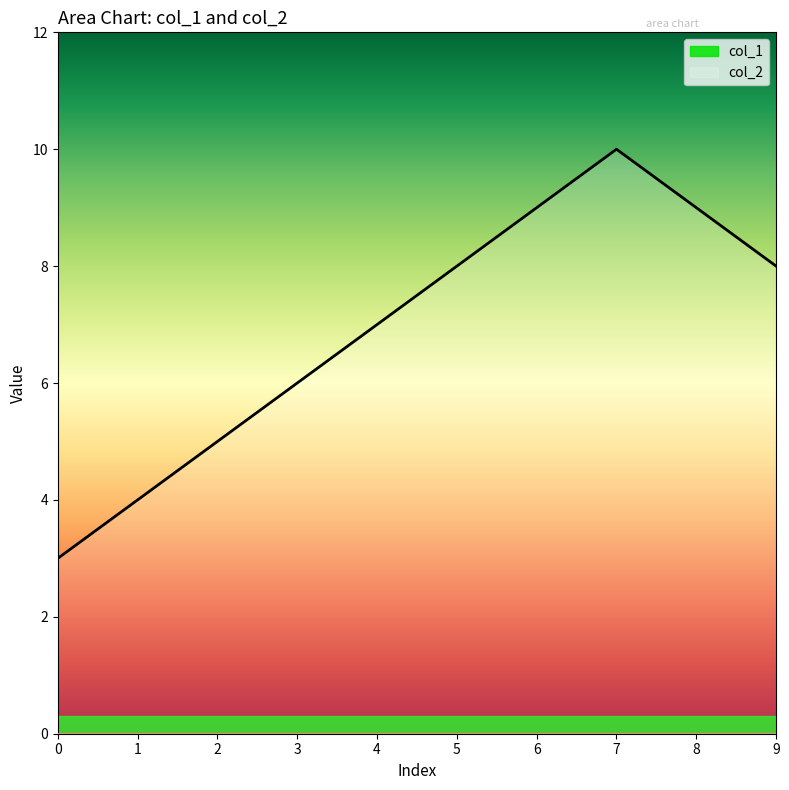

At which label does the data first exceed 8?

6